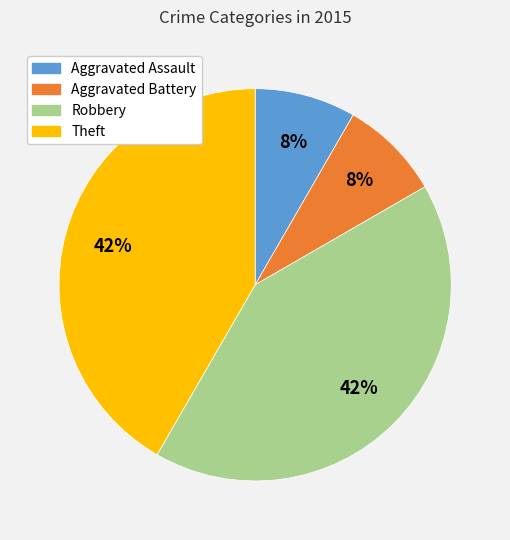

How many segments does this pie chart have?

4